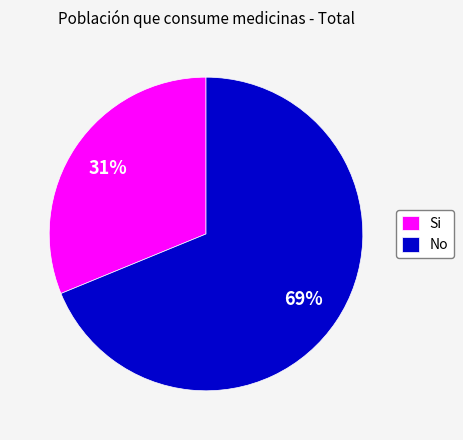

What percentage is the No slice, to the nearest percent?

69%